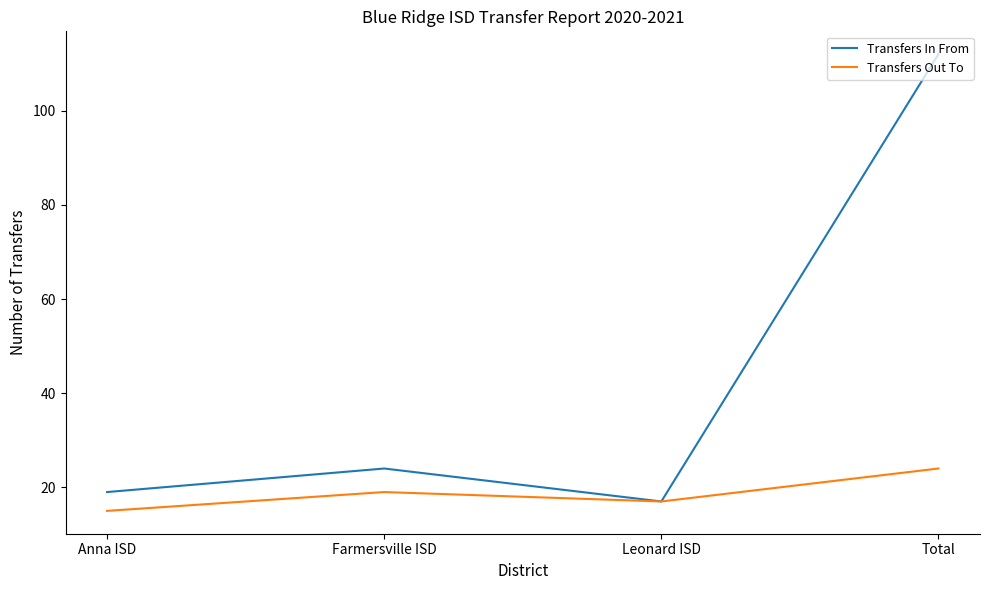

How many lines are shown in the chart?

2